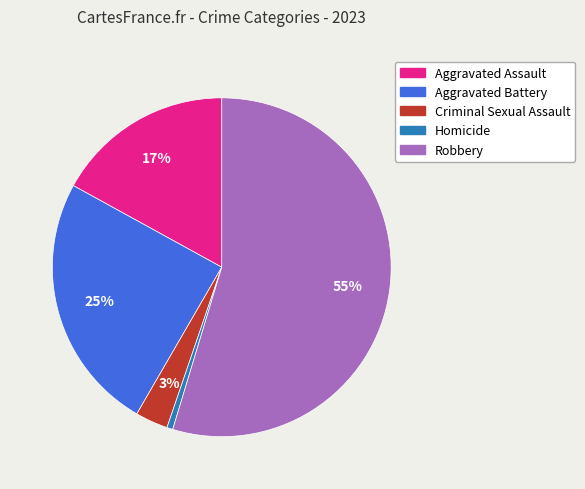

Combined, do Aggravated Battery and Aggravated Assault account for over 50%?

No